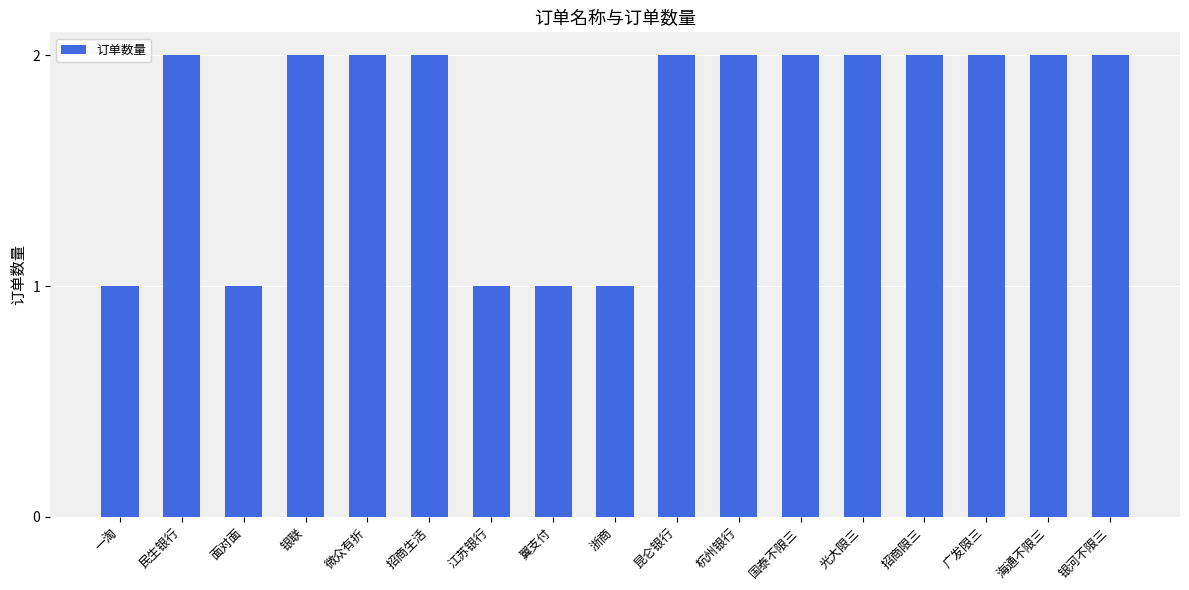

Count the number of categories in the chart.

17